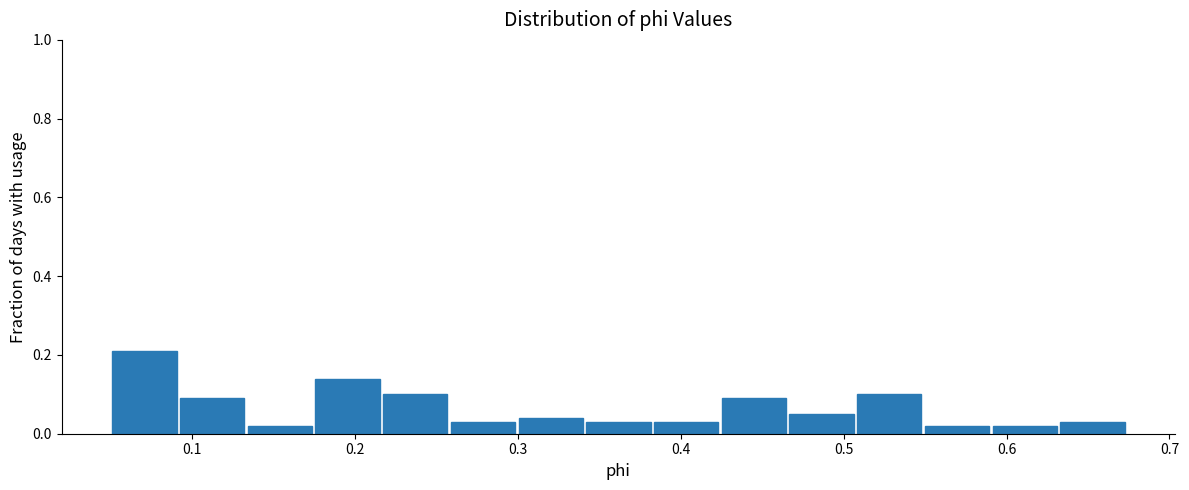

Reading left to right, transcribe this chart: for each bar, give the range it covers on the x-axis and its height. Neither the bar edges nor the heights are printed on the chart, so give them approximately, as read against the axes.

0.05 to 0.09: 0.22
0.09 to 0.13: 0.10
0.13 to 0.18: 0.02
0.18 to 0.22: 0.14
0.22 to 0.26: 0.10
0.26 to 0.30: 0.04
0.30 to 0.34: 0.04
0.34 to 0.38: 0.04
0.38 to 0.43: 0.04
0.43 to 0.47: 0.10
0.47 to 0.51: 0.06
0.51 to 0.55: 0.10
0.55 to 0.59: 0.02
0.59 to 0.63: 0.02
0.63 to 0.67: 0.04